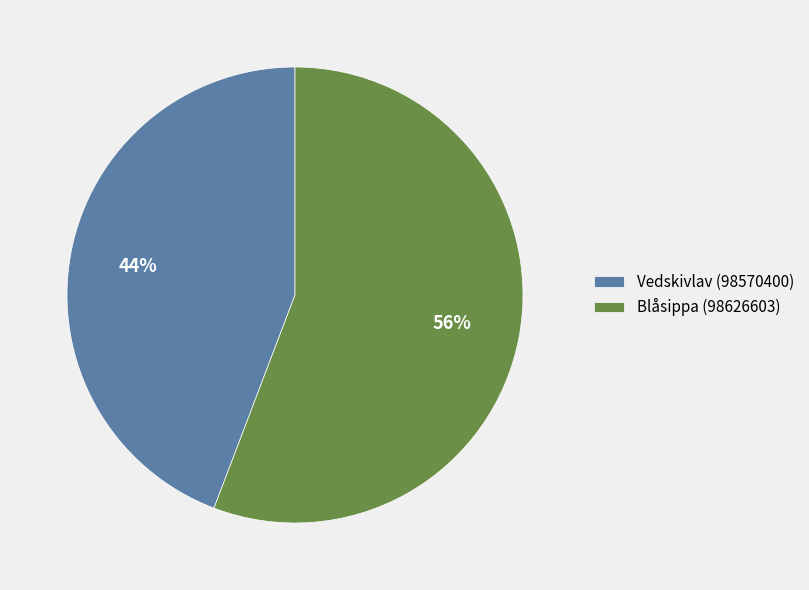

Which has a higher value, Blåsippa (98626603) or Vedskivlav (98570400)?

Blåsippa (98626603)